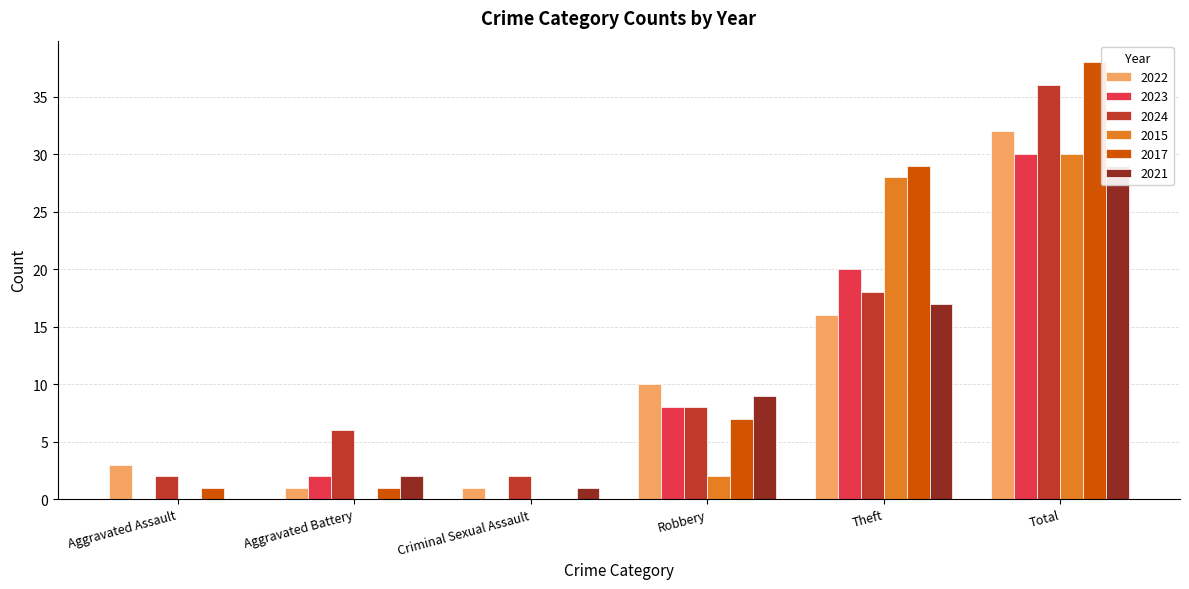

What is the approximate value of 2022 at Aggravated Battery?

1